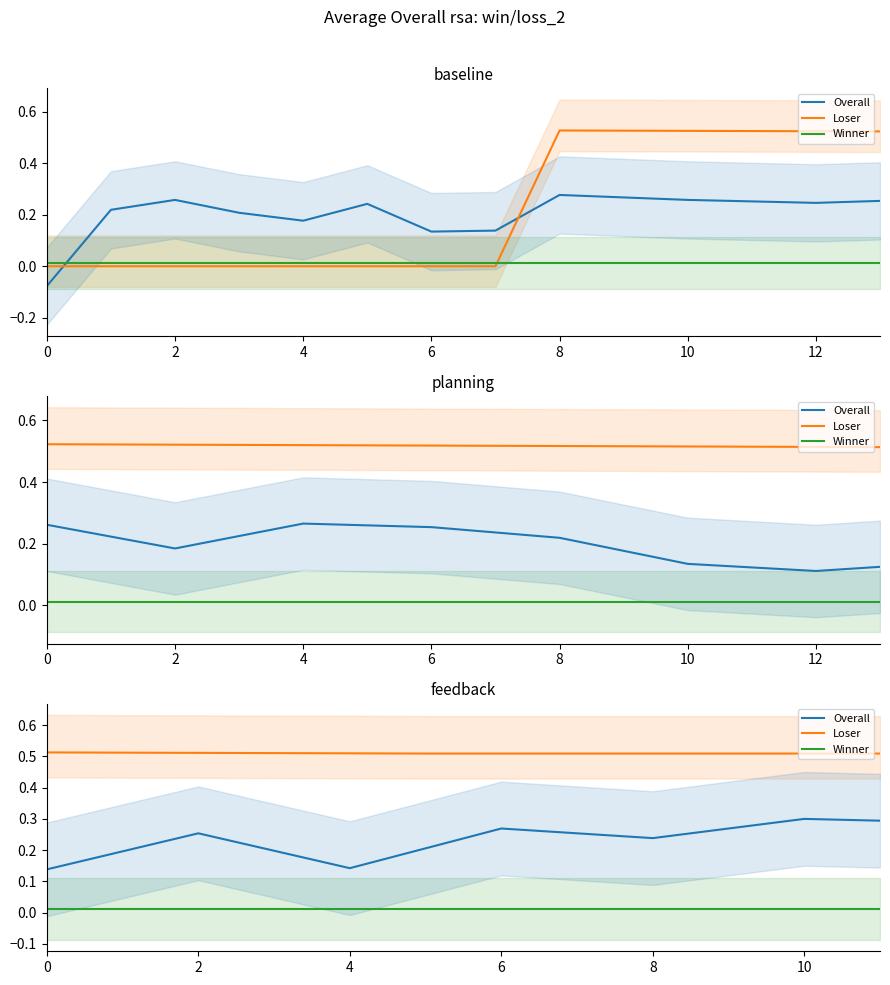

True or false: Loser and Winner cross at least once.

False